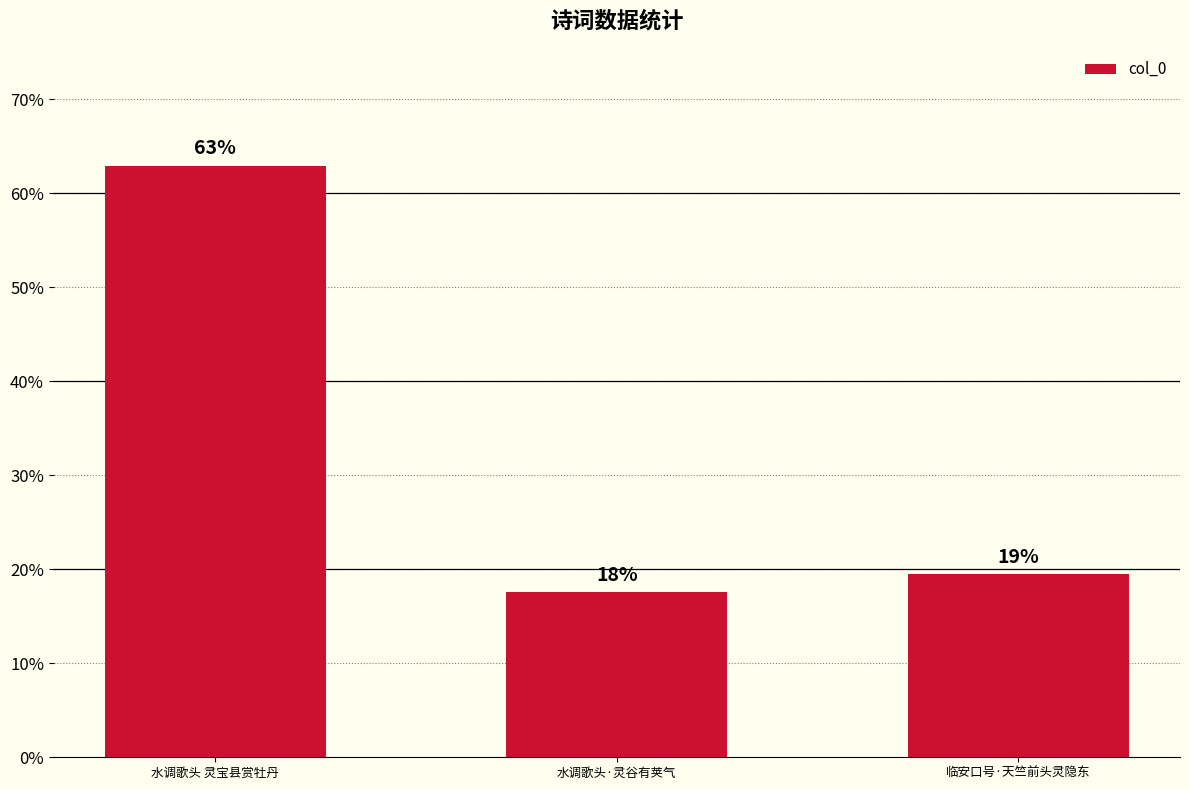

Where is the data nearest to the value 317465?

临安口号·天竺前头灵隐东